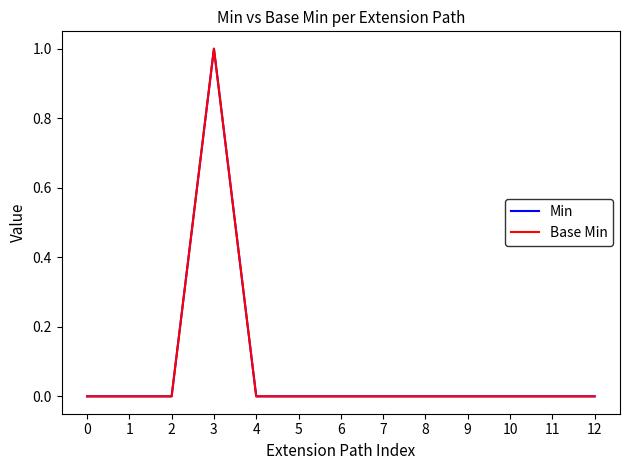

Does the chart display data point markers on the line(s)?

No